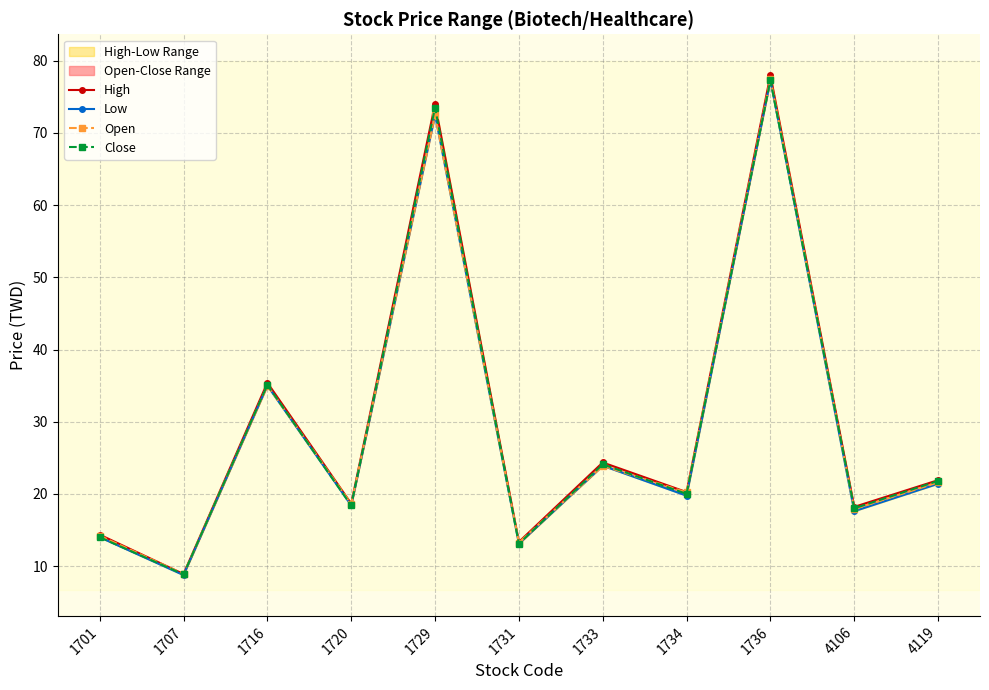

What is the difference between the maximum and minimum values in the High series?

69.1